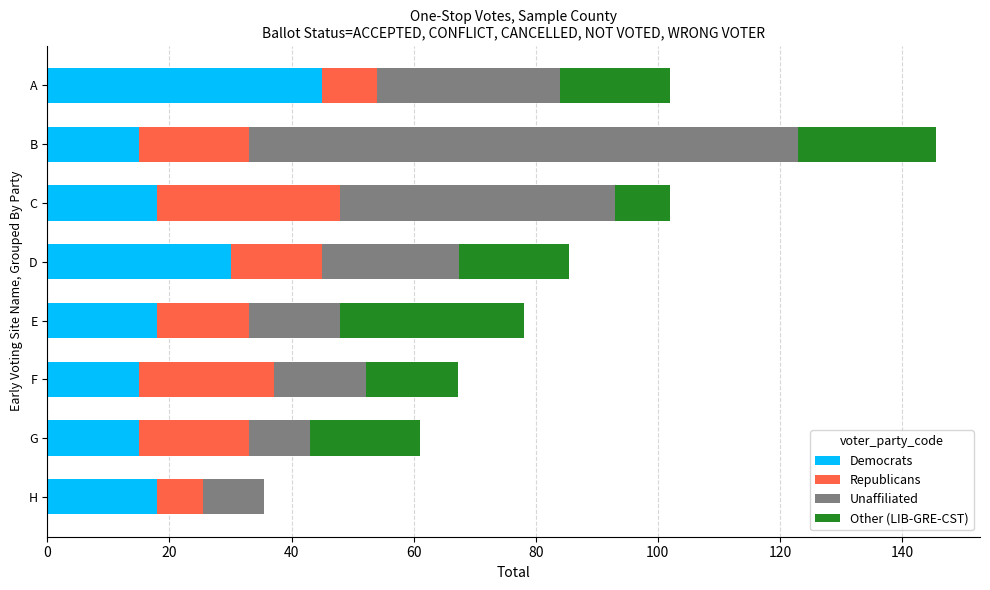

Read the Democrats value at H.

18.0